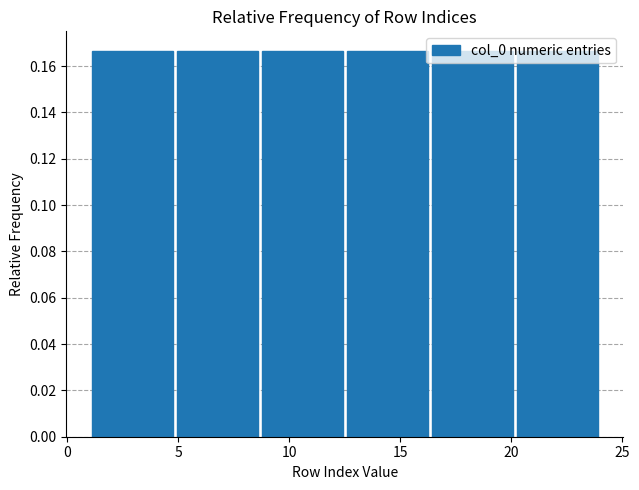

Reading left to right, transcribe this chart: for each bar, give the range it covers on the x-axis and its height. Neither the bar edges nor the heights are printed on the chart, so give them approximately, as read against the axes.

1.0 to 5.0: 0.166
5.0 to 8.5: 0.166
8.5 to 12.5: 0.166
12.5 to 16.5: 0.166
16.5 to 20.0: 0.166
20.0 to 24.0: 0.166